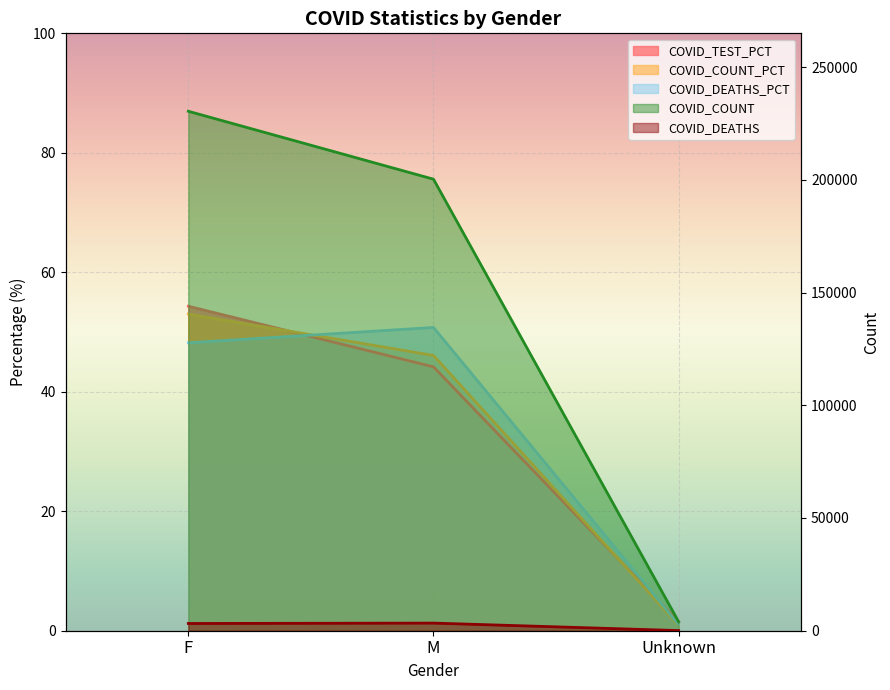

Which series changed the most between F and M?

COVID_COUNT